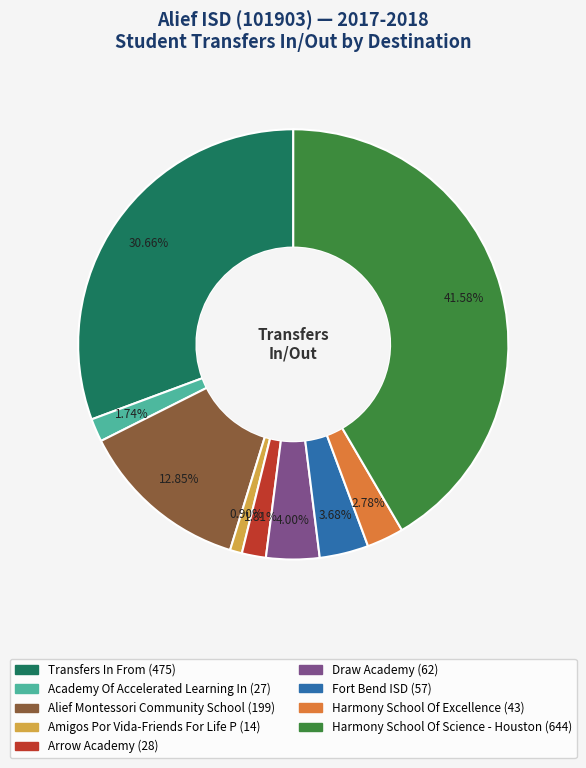

Which category has the biggest portion of the pie?

Harmony School Of Science - Houston